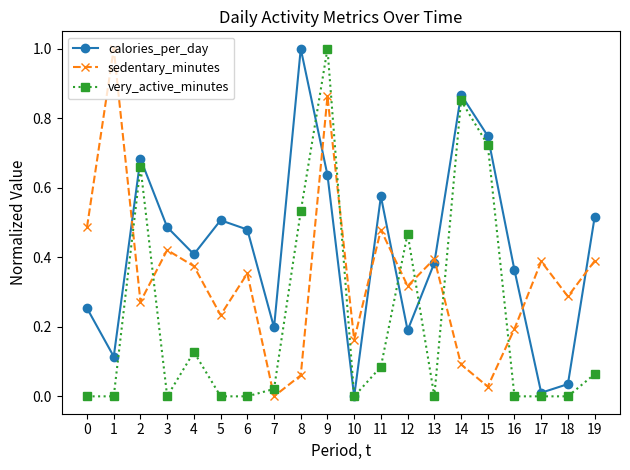

Which series has the largest total across all categories?

calories_per_day